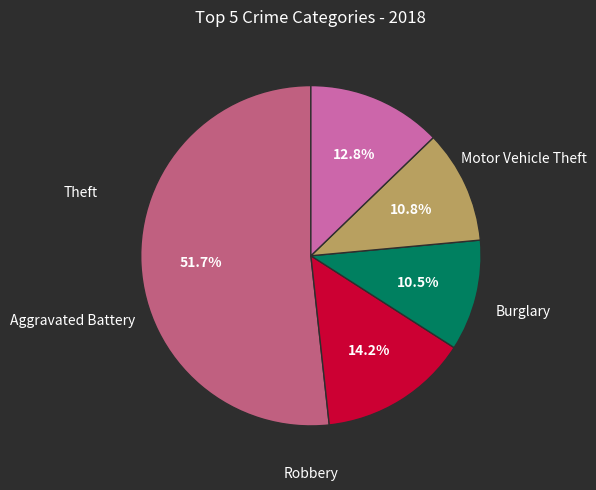

Is there a majority slice in this chart?

Yes